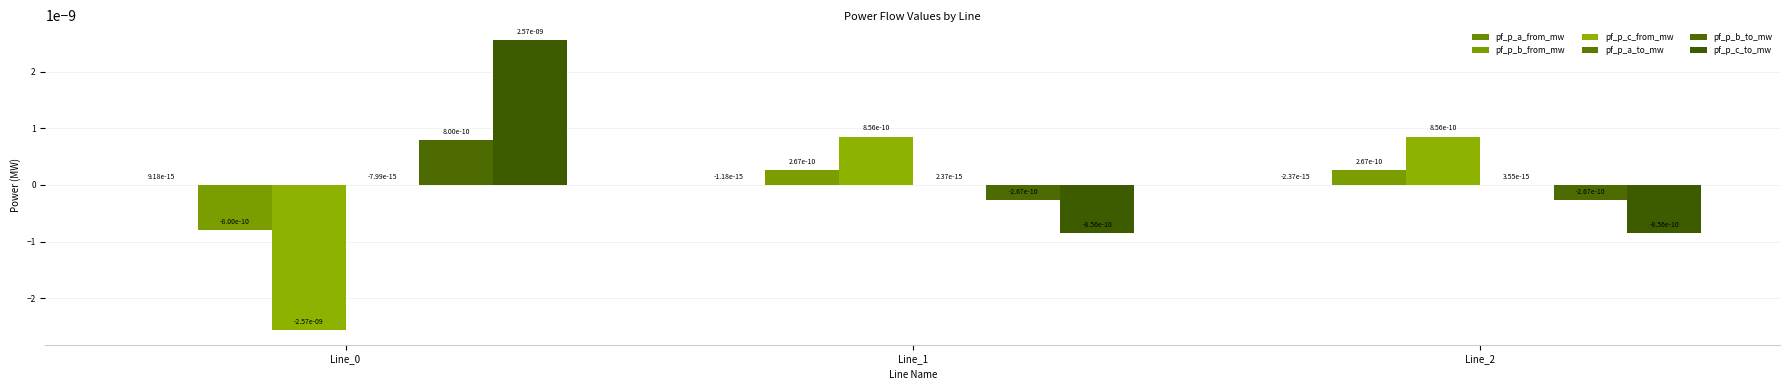

Count the number of data series in this chart.

6